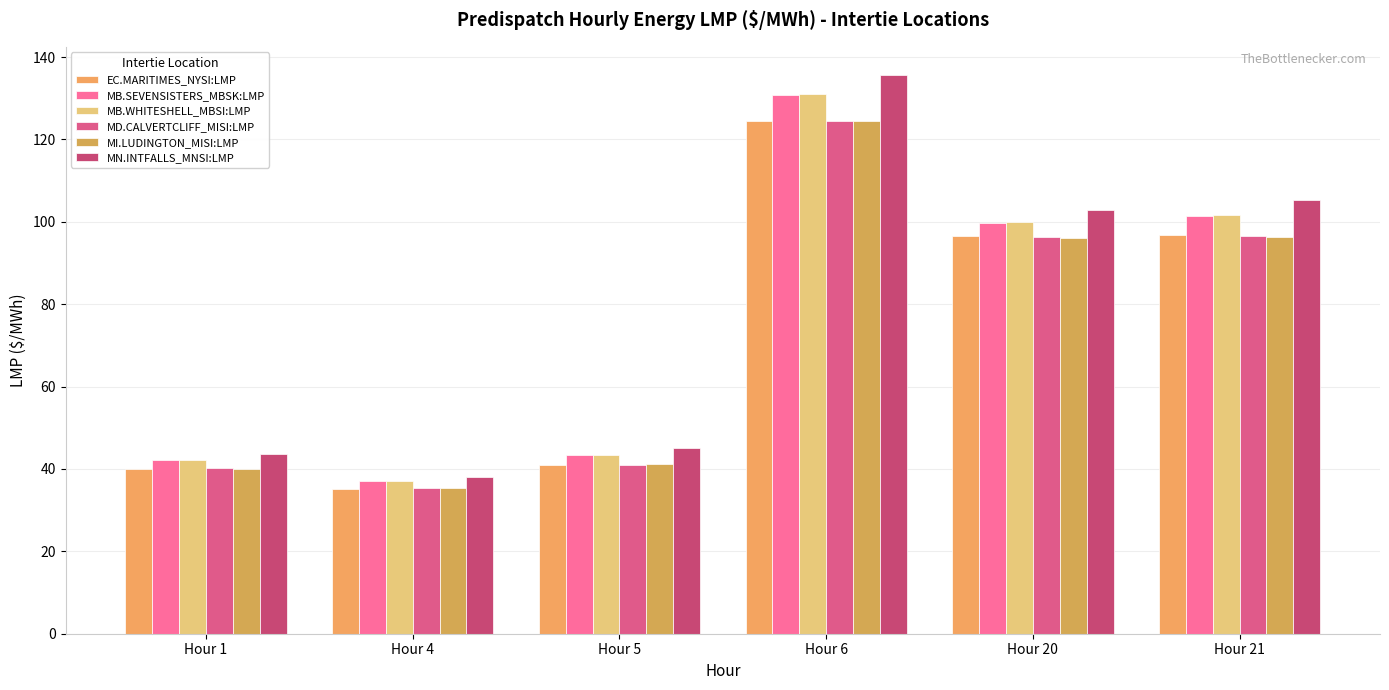

Count the number of data series in this chart.

6